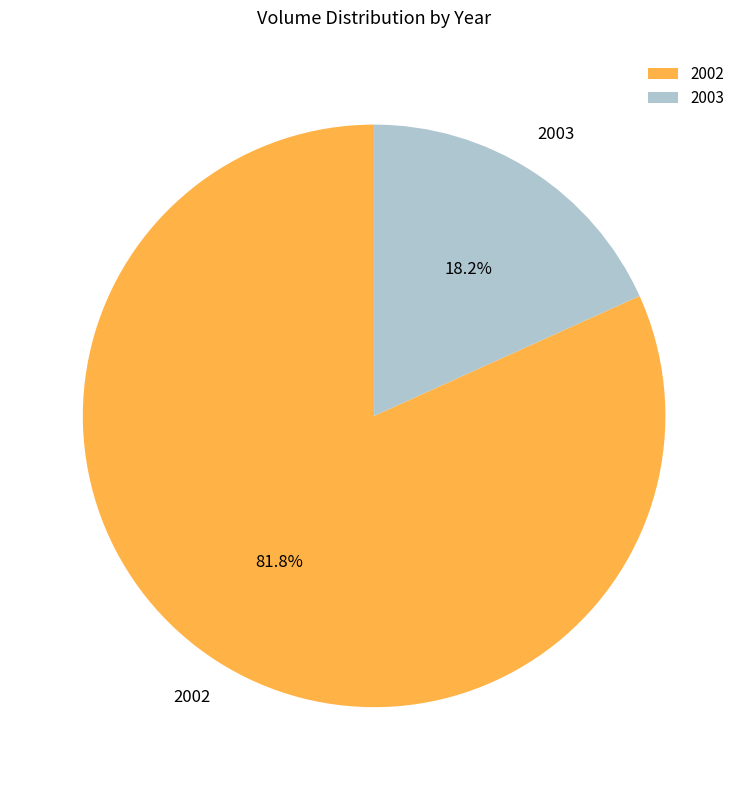

Approximately how many times larger is the value at 2002 compared to 2003?

4.5